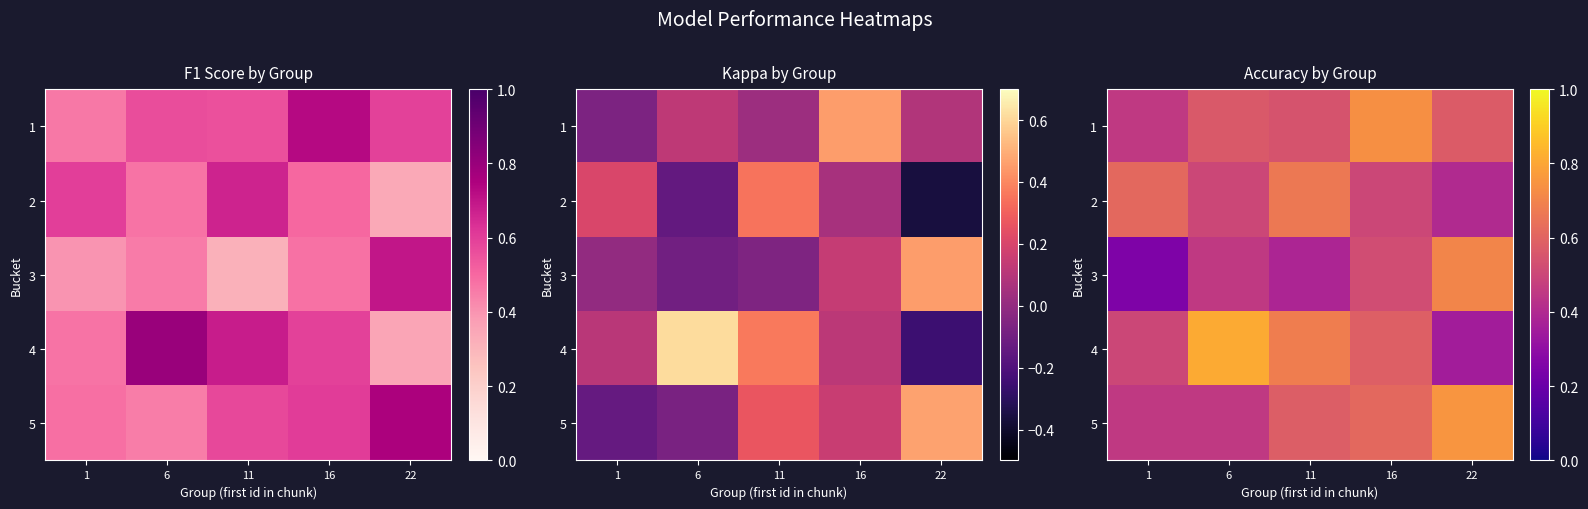

How many 2 values are between 0 and 1?

5